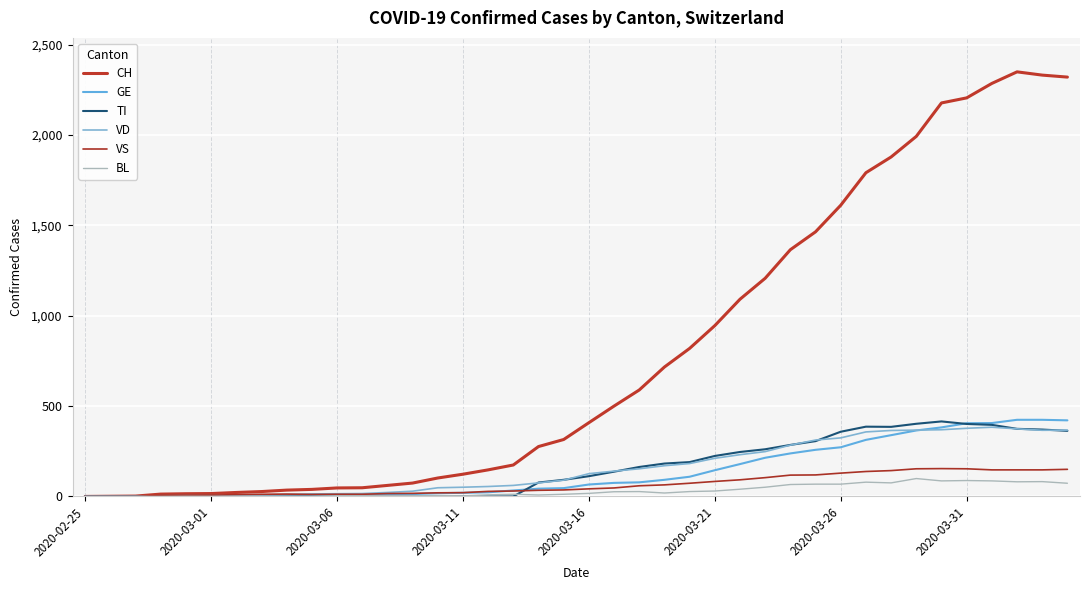

True or false: CH and GE cross at least once.

False